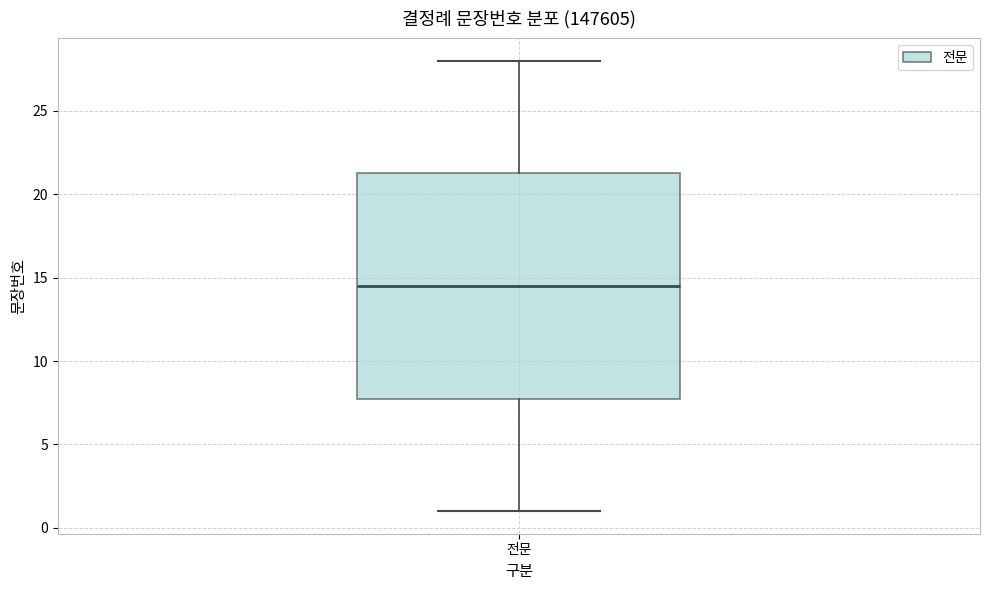

Transcribe this box plot: give where the median line is, the range the box spans, and where the two whiskers end, as read against the y-axis. The values are not printed on the chart, so give them approximately, as read against the axis.

median 14.5, box 8.0 to 21.5, whiskers 1.0 to 28.0